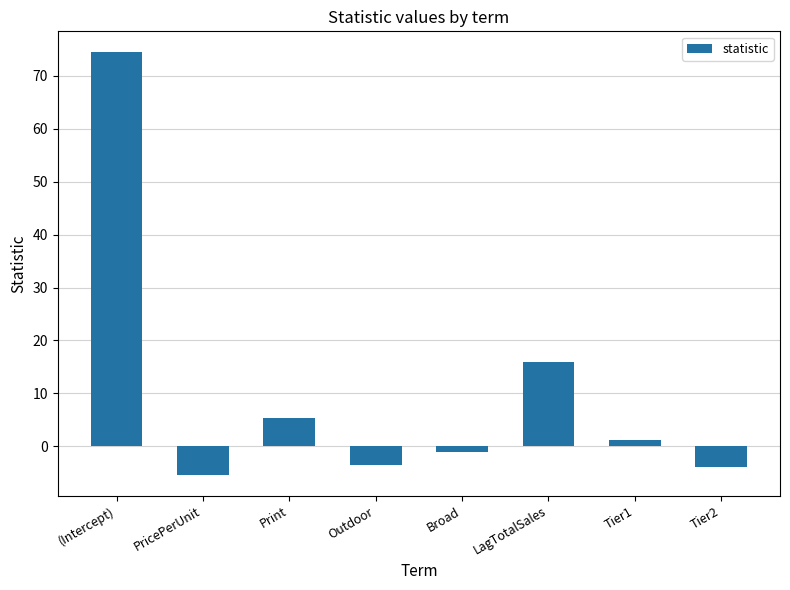

How many bars are there in total?

8